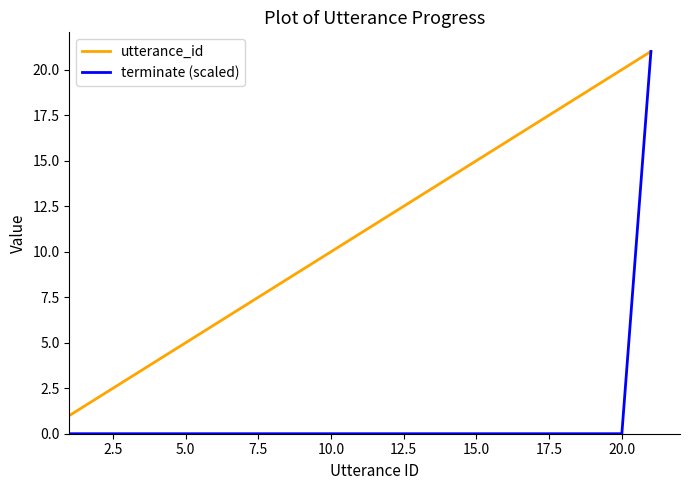

Reading left to right, transcribe all the data shown in this chart.

utterance_id: 1	2	3	4	5	6	7	8	9	10	11	12	13	14	15	16	17	18	19	20	21
terminate (scaled): 0	0	0	0	0	0	0	0	0	0	0	0	0	0	0	0	0	0	0	0	21